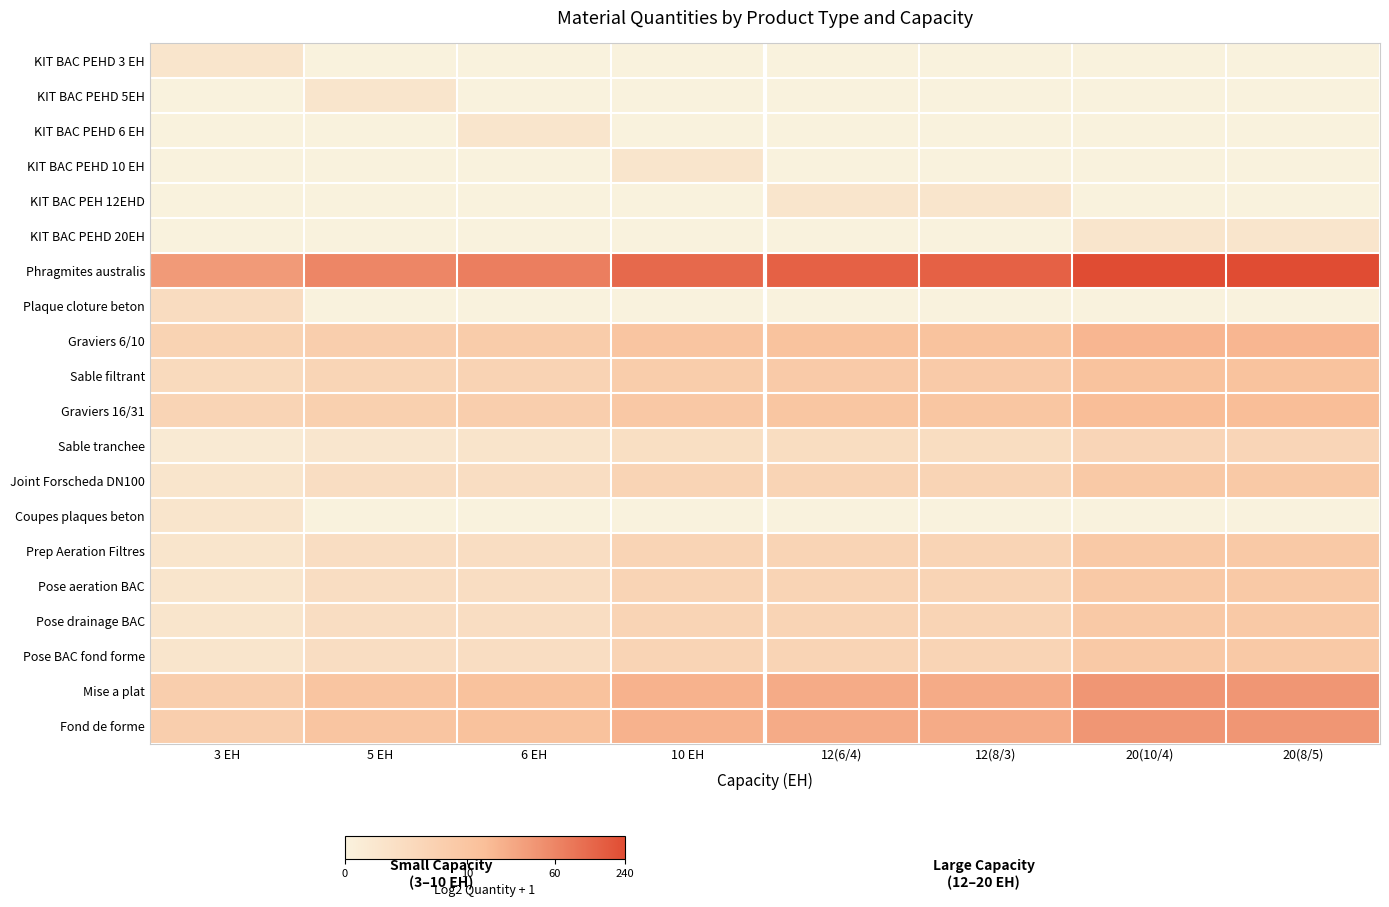

What is the maximum value shown in the chart?

7.9